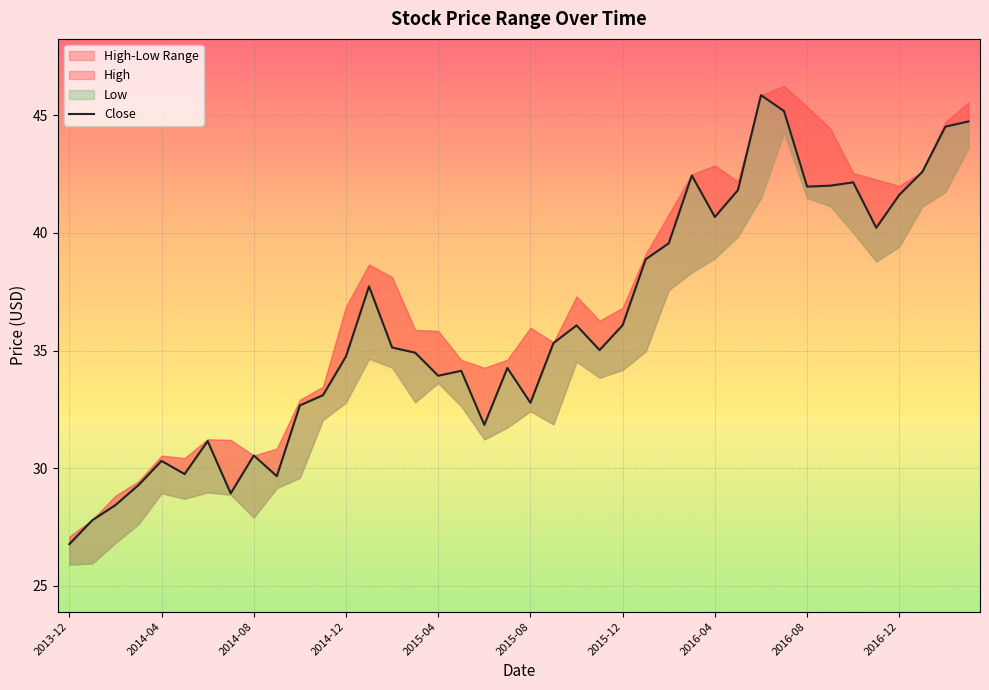

The chart shows a value of 44.7 at 39. True or false?

True